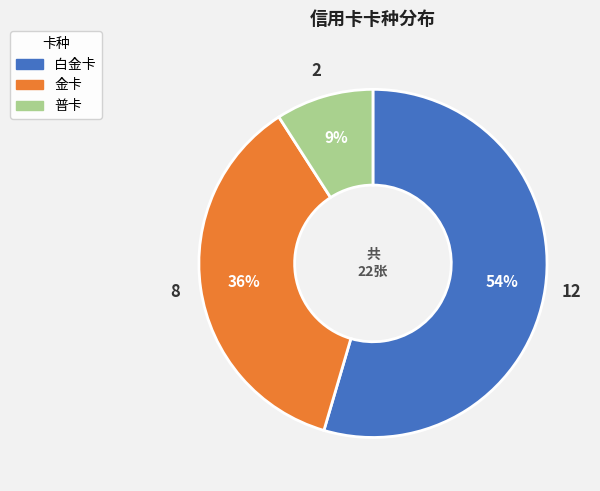

What is the smallest slice in the pie chart?

普卡